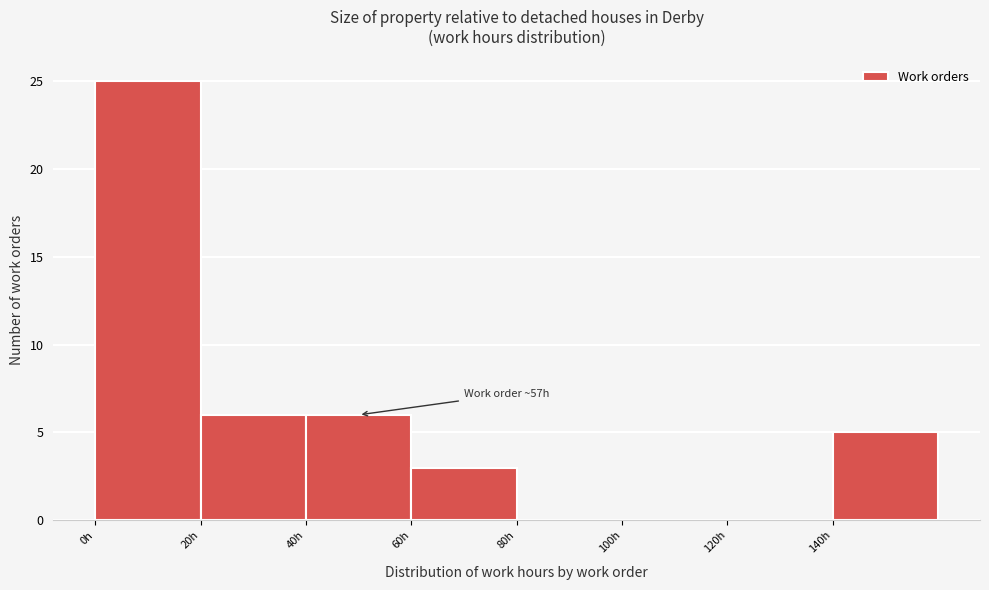

Which range on the x-axis has the tallest bar?

0 to 20